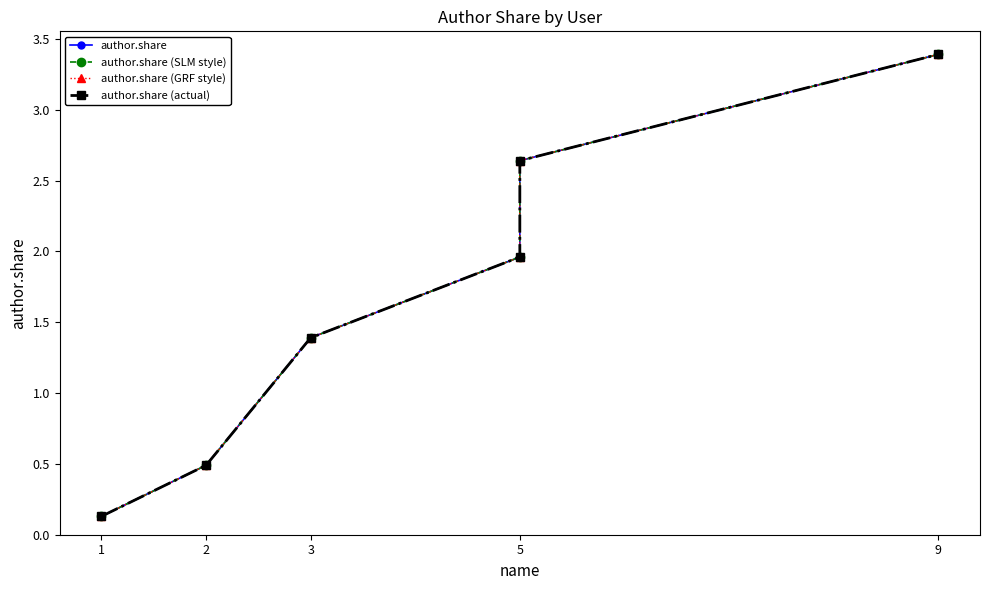

What is the difference between the maximum and minimum values in the author.share (GRF style) series?

3.3